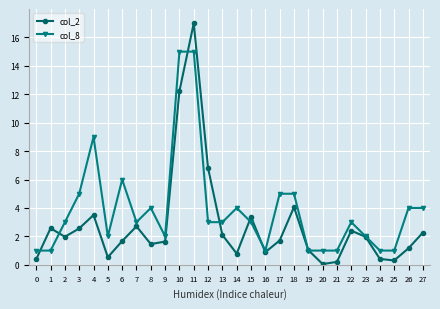

What is the approximate value of col_8 at 24?

1.0